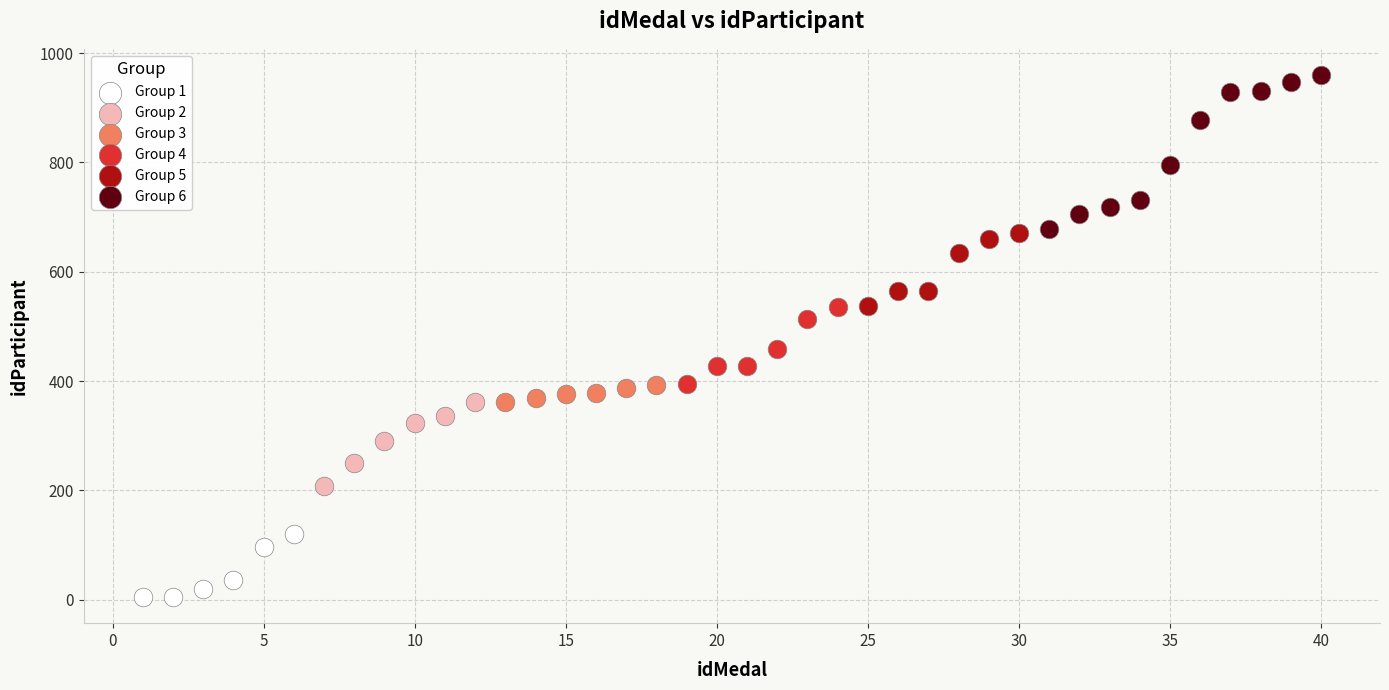

Which series has the widest spread of Y values?

Group 6